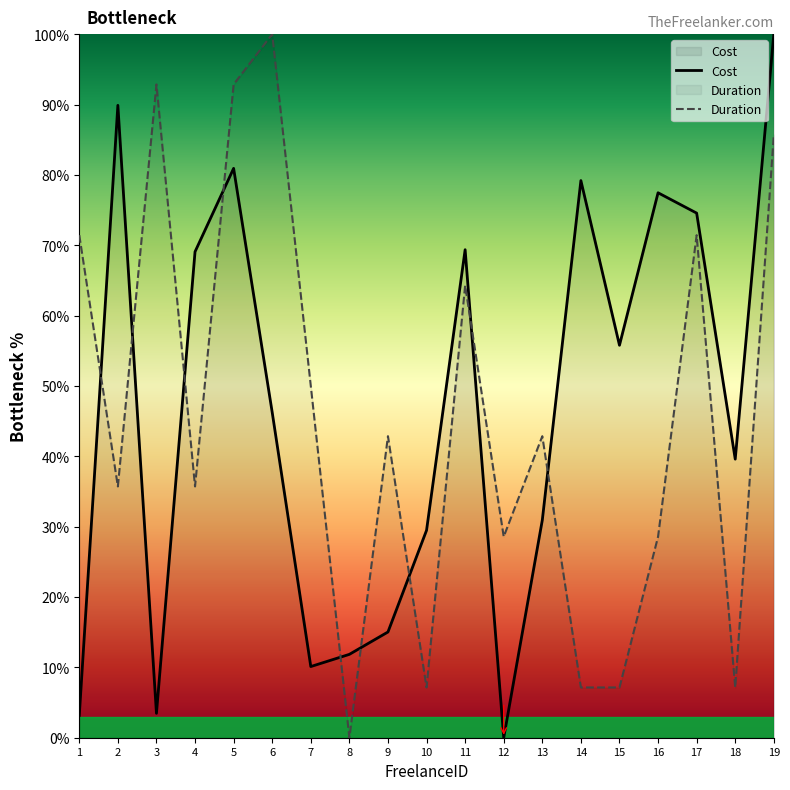

What is the maximum value shown in the chart?

100.0